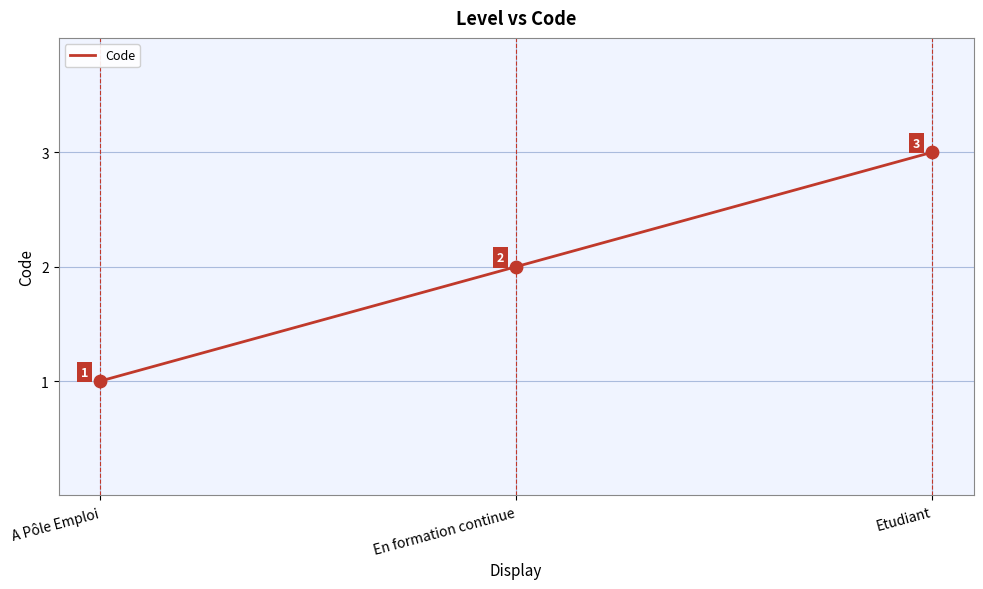

What is the ratio of the value at Etudiant to the value at A Pôle Emploi?

3.0